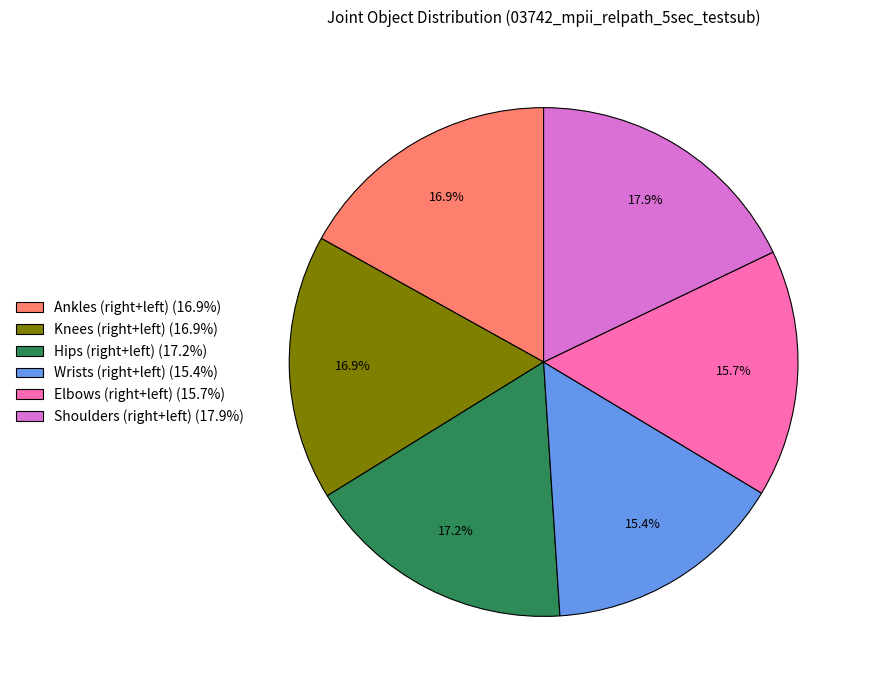

How many segments does this pie chart have?

6